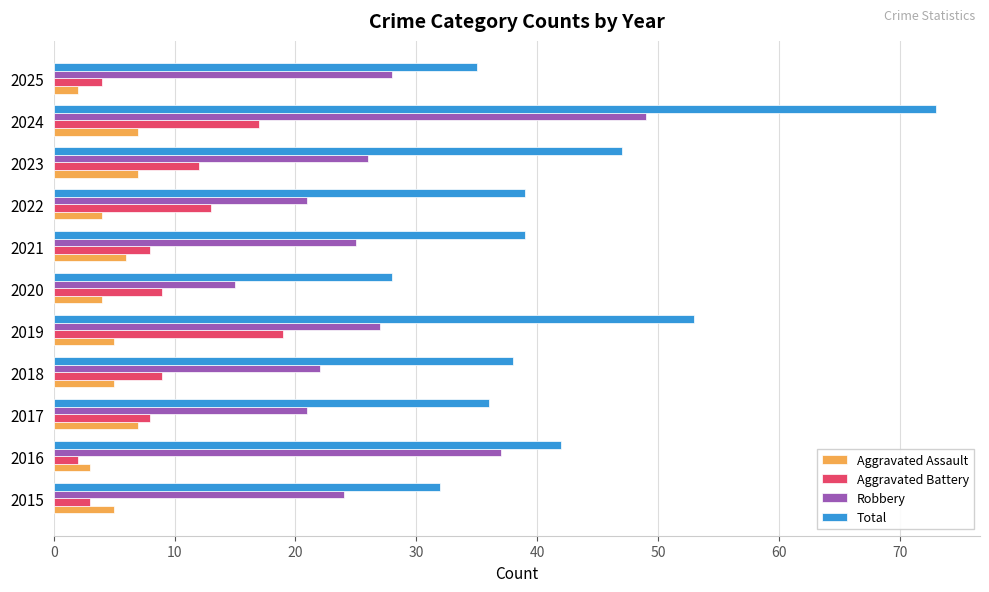

What is the maximum value shown in the chart?

73